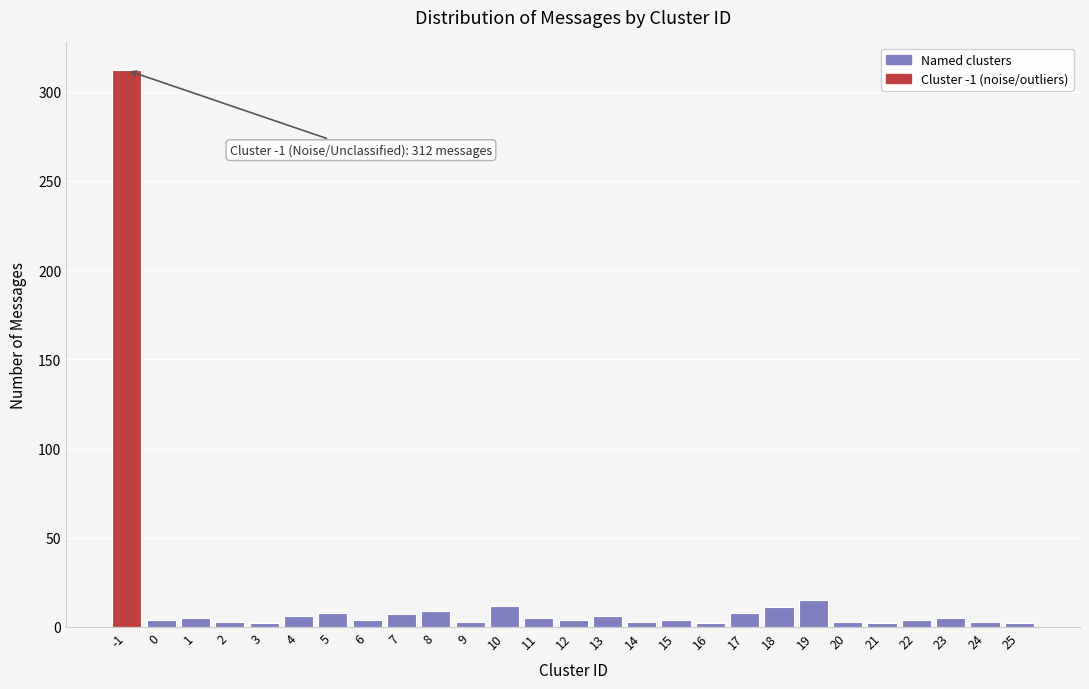

What is the maximum value shown in the chart?

312